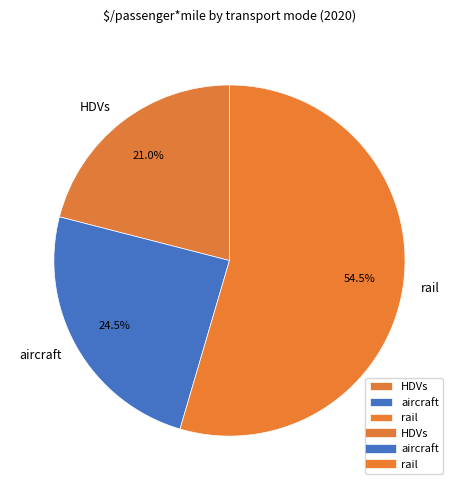

What is the largest slice in the pie chart?

rail